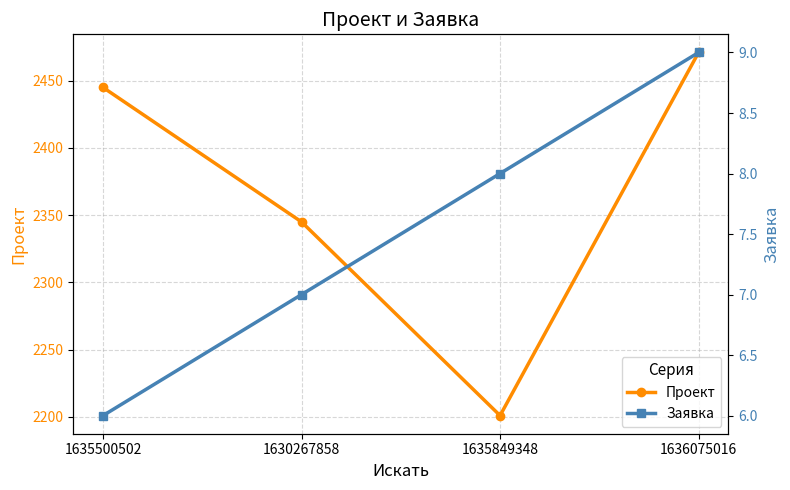

Does the chart display data point markers on the line(s)?

Yes